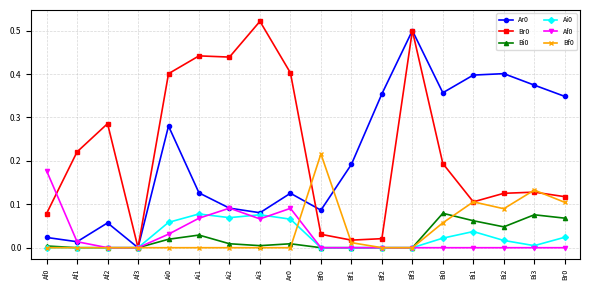

At which category is the sum across all series the highest?

Bf3